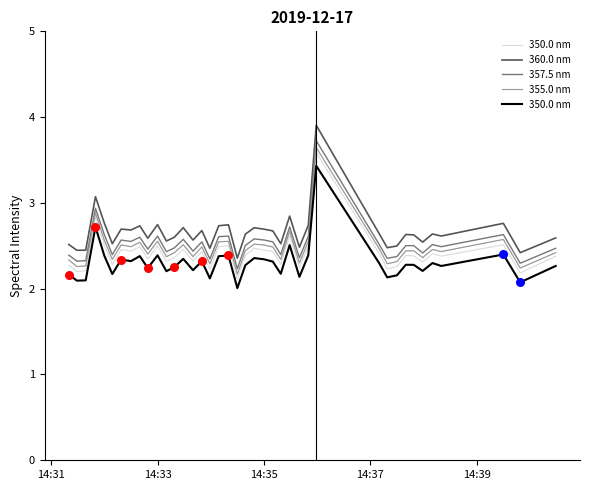

Is the value of 360.0 nm at 35 greater than the value of 357.5 nm at 17?

Yes